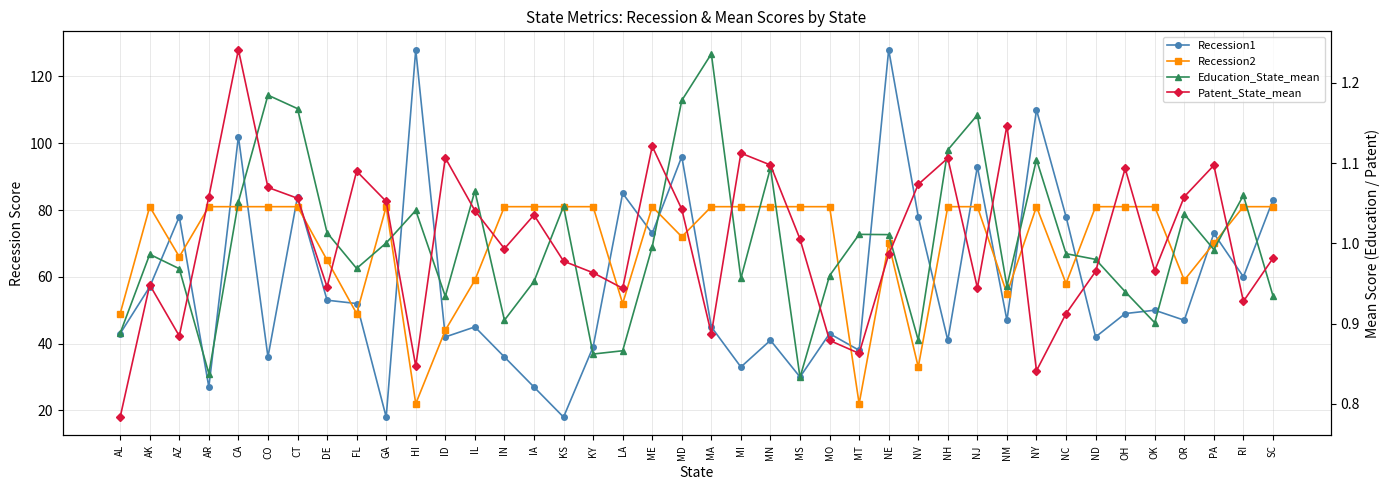

What is the total value across all series at AL?

93.7